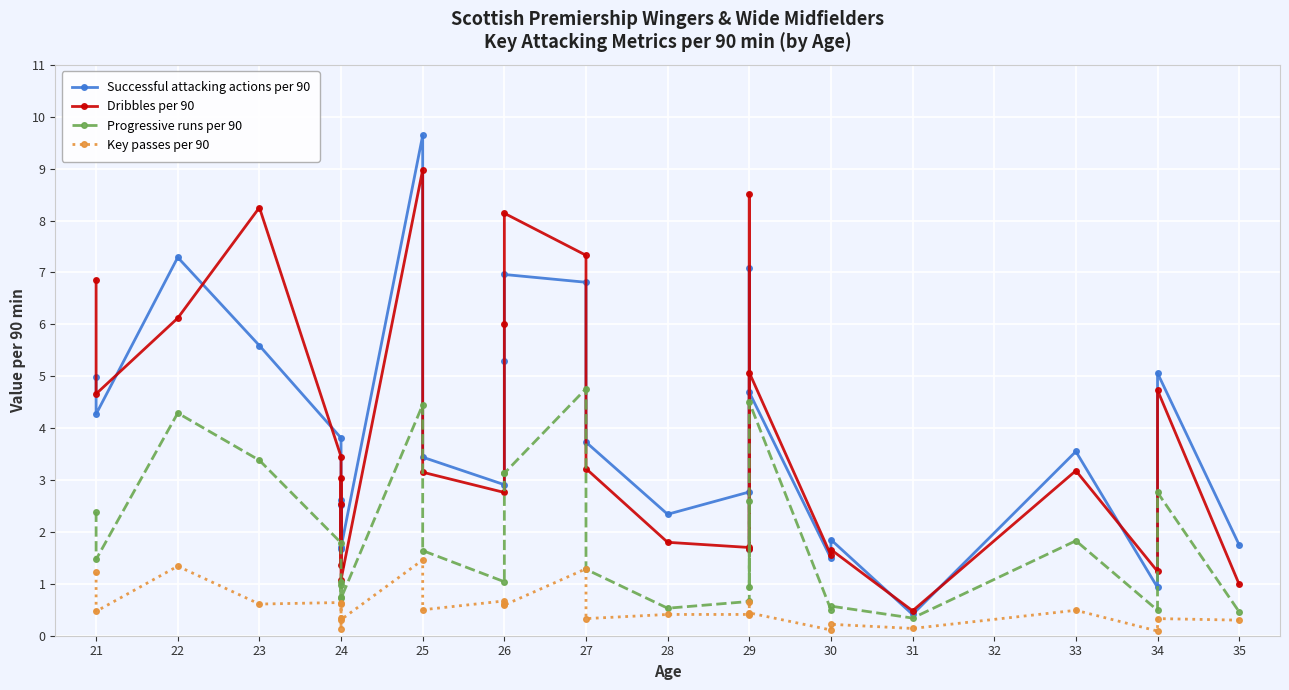

How many lines are shown in the chart?

4